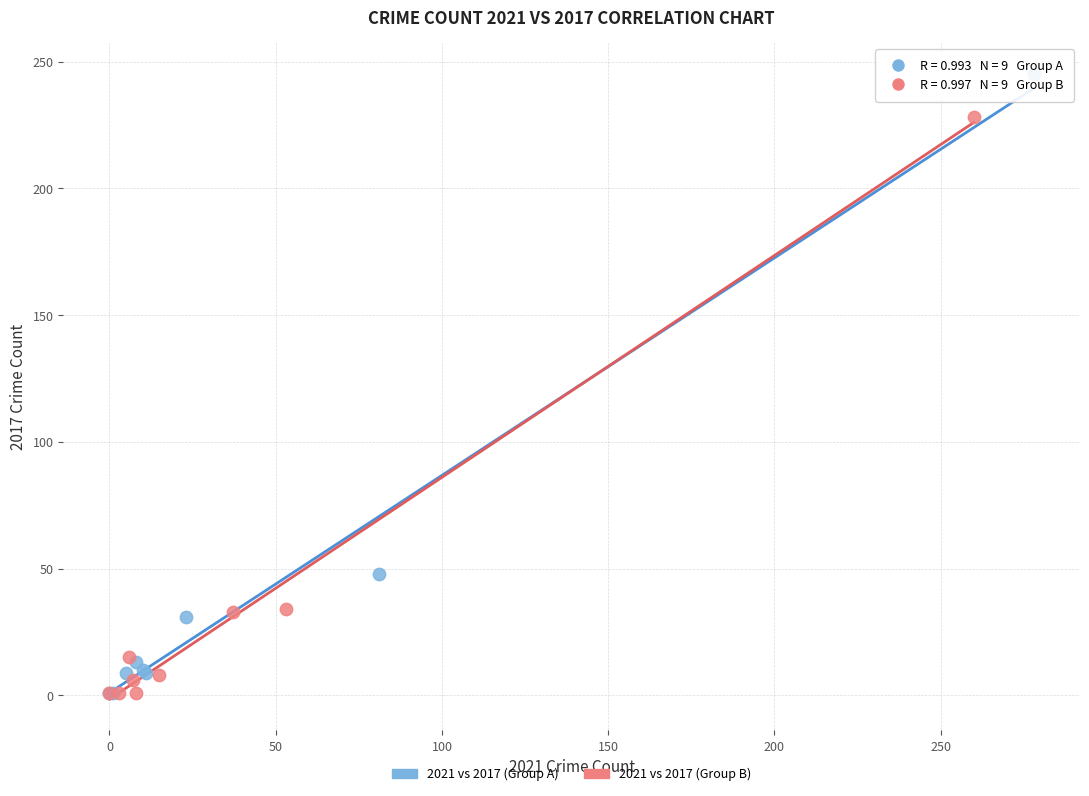

What are all the series names shown in the legend?

2021 vs 2017 (Group A), 2021 vs 2017 (Group B)